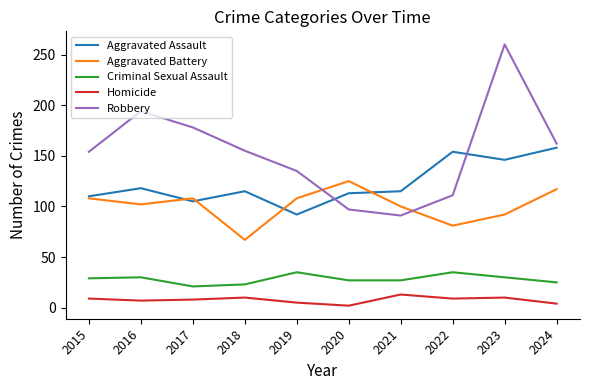

True or false: Criminal Sexual Assault and Aggravated Battery intersect in this chart.

False